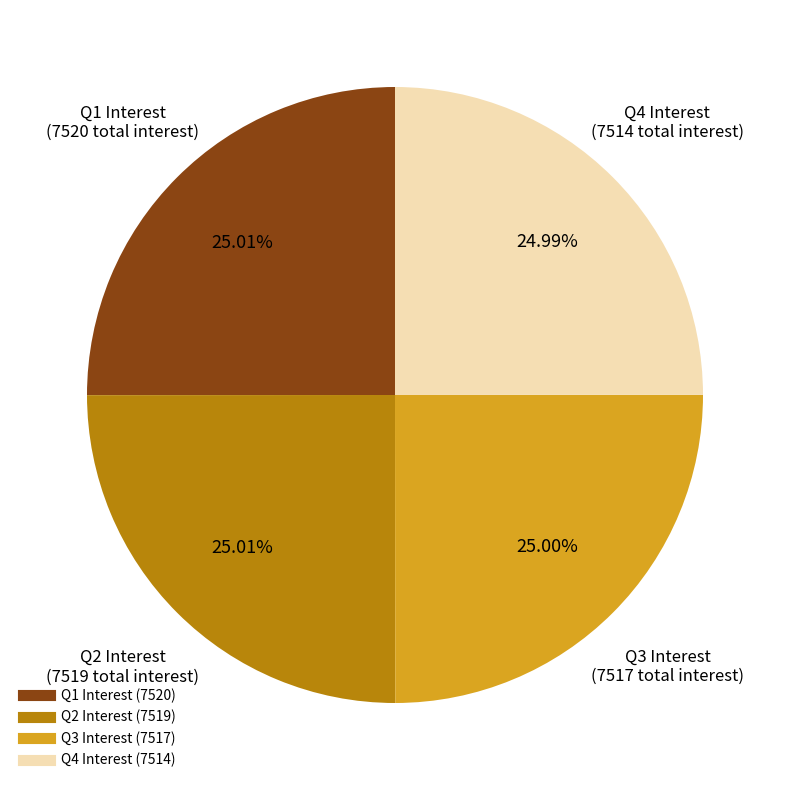

Does any single category account for the majority?

No